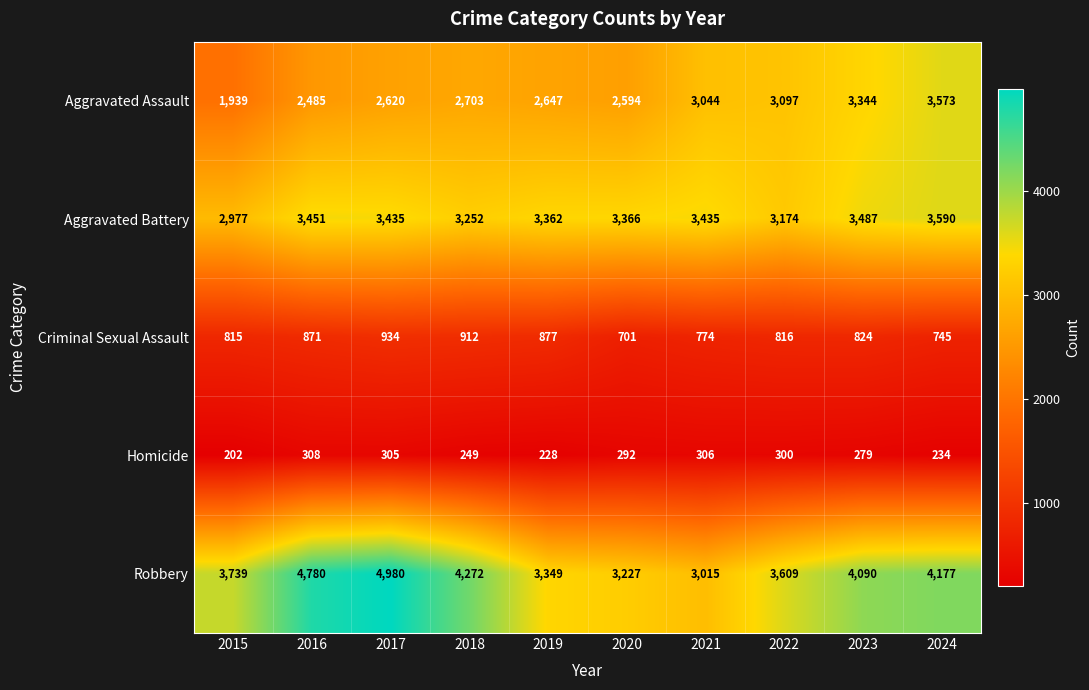

At which label is Homicide closest to 255?

2018